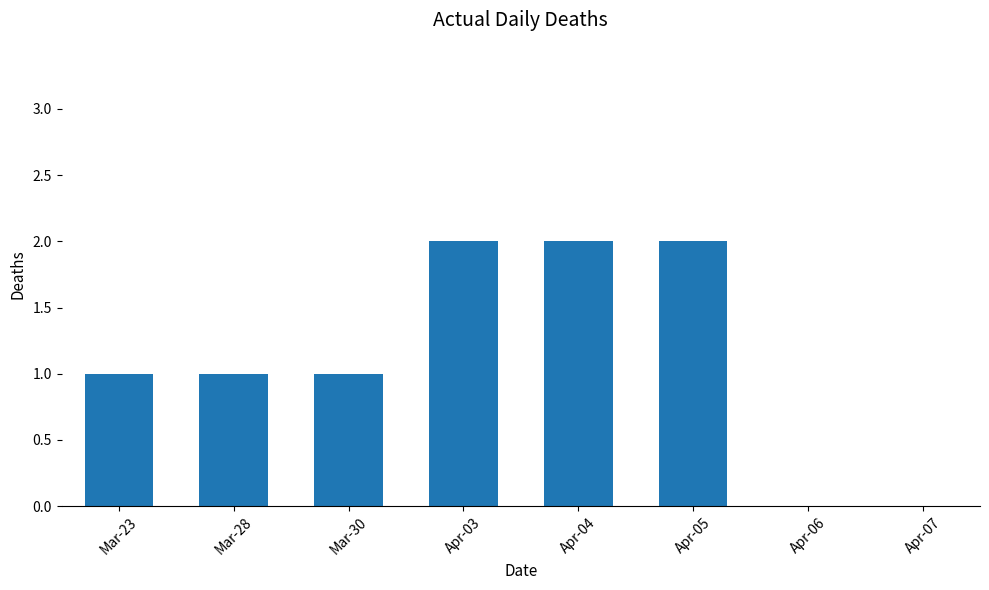

Reading right to left, transcribe all the data shown in this chart.

0	0	2	2	2	1	1	1